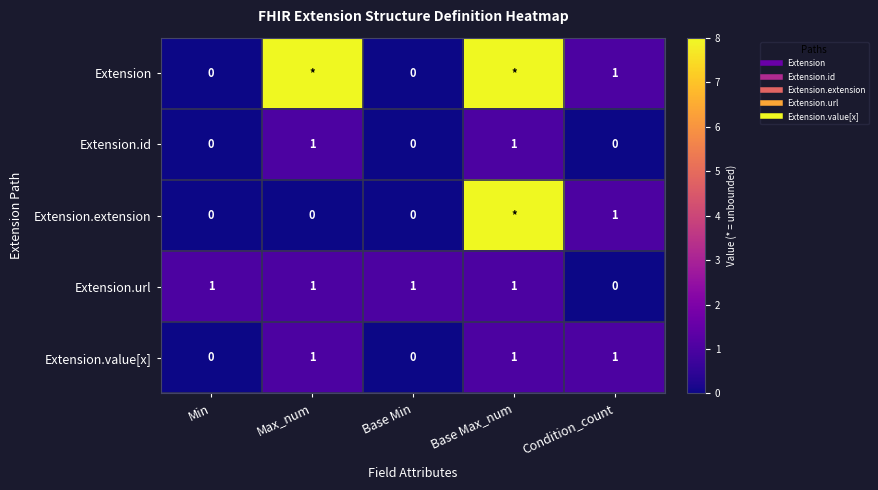

What is the difference between the second highest and minimum values in the Extension.id series?

1